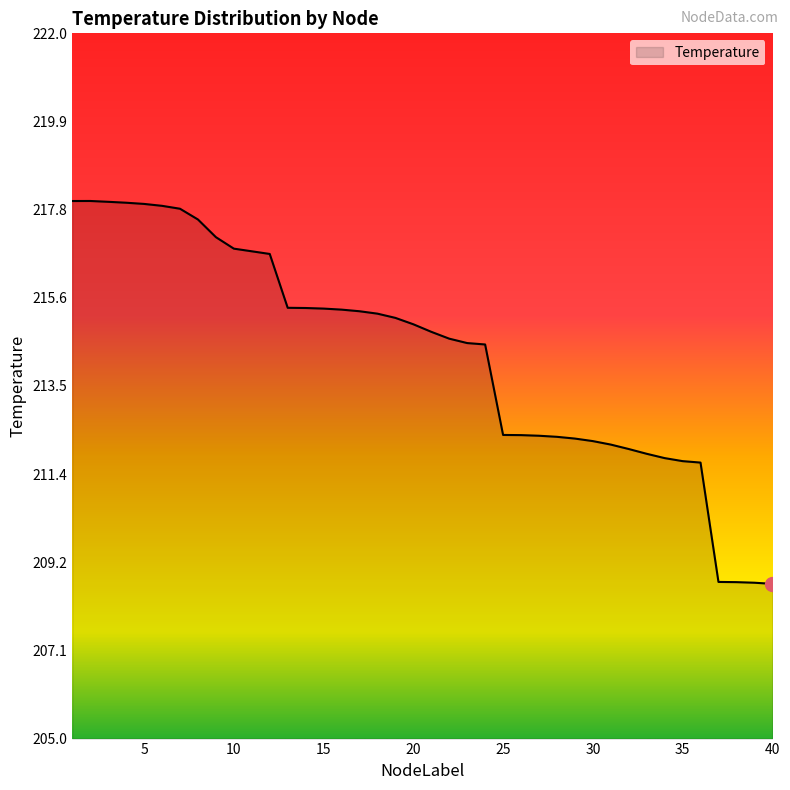

What is the maximum value shown in the chart?

218.0